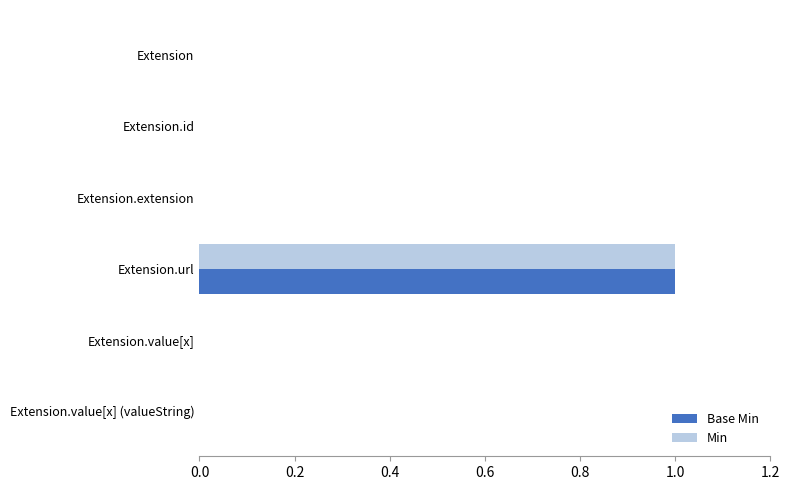

What is the sum of all Min values?

1